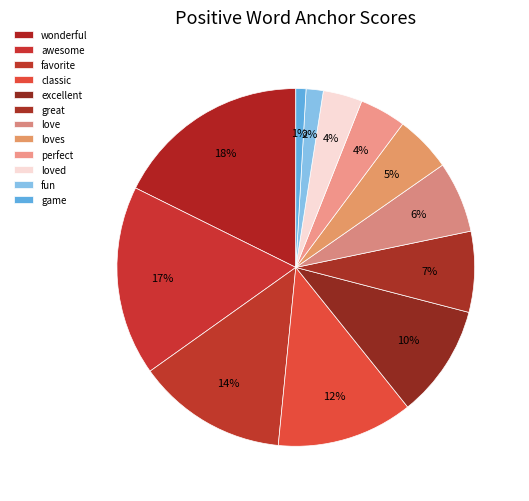

Is there any slice that represents more than half of the pie?

No